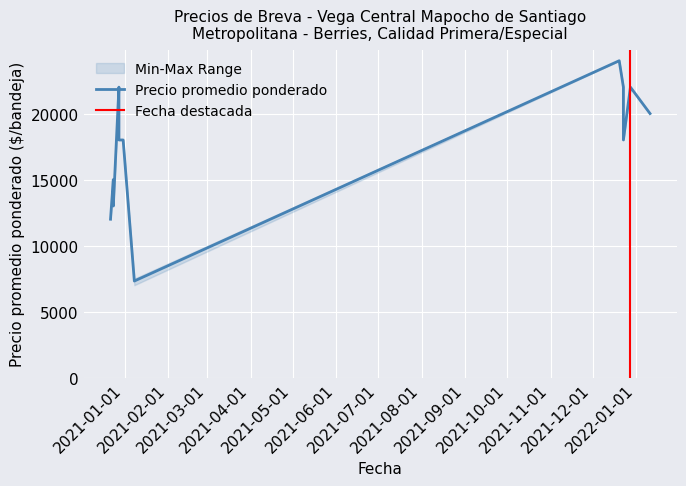

What is the lowest value of the Precio minimo series?

7000